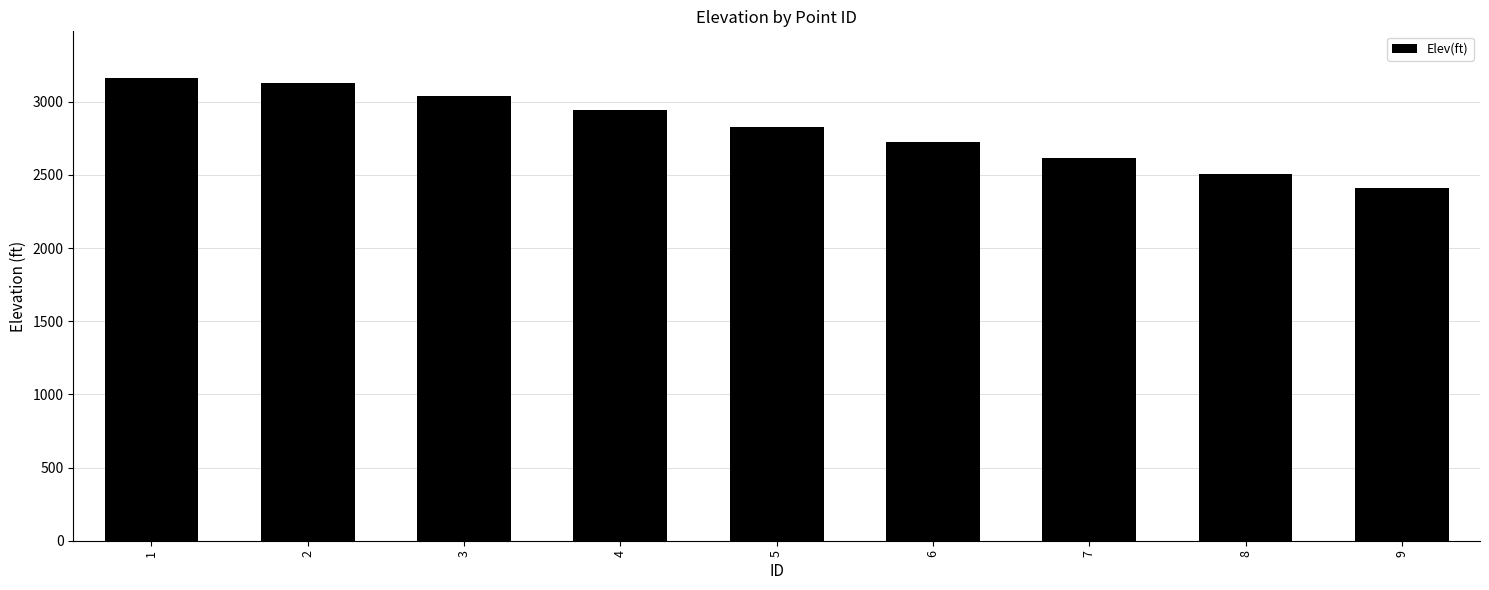

Which category has the highest value across all series?

1